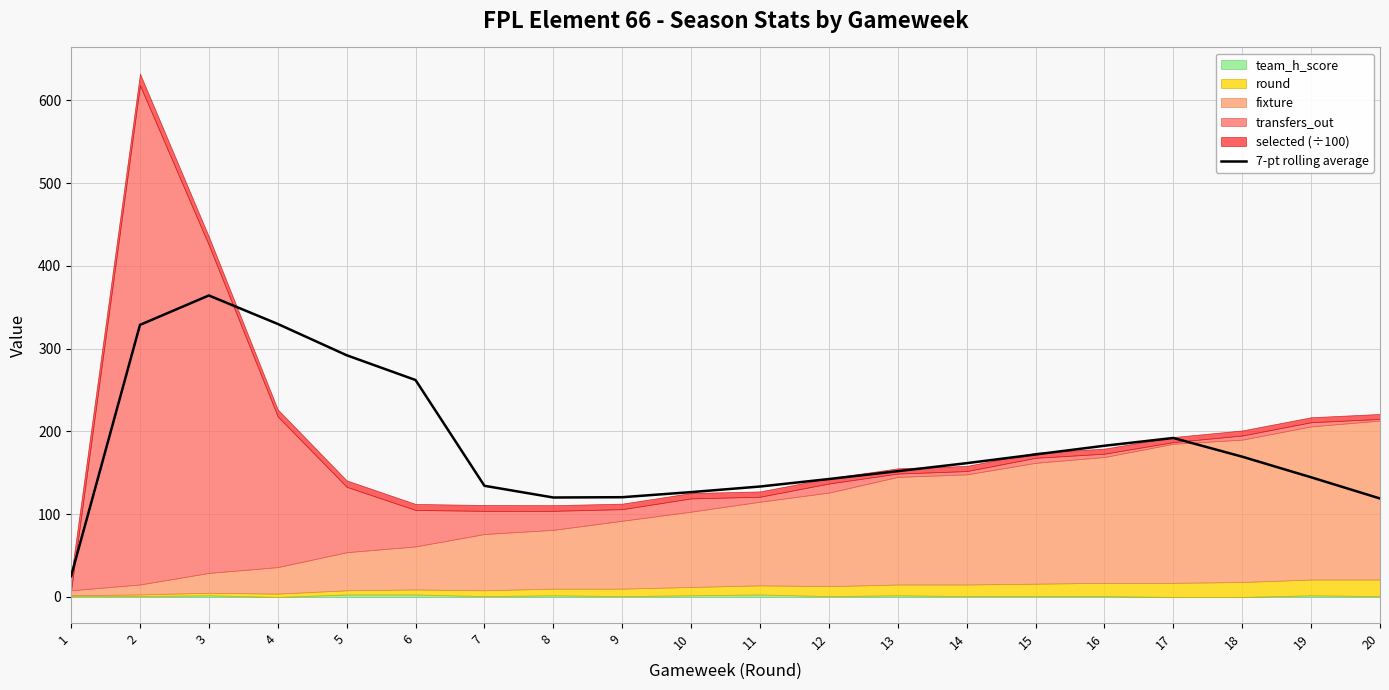

Reading left to right, list all the values displayed in this chart.

1=25.1	2=328.6	3=364.2	4=329.7	5=291.9	6=262.0	7=134.2	8=120.1	9=120.5	10=126.6	11=133.3	12=142.4	13=151.9	14=161.6	15=172.1	16=182.6	17=192.0	18=169.4	19=144.5	20=118.9